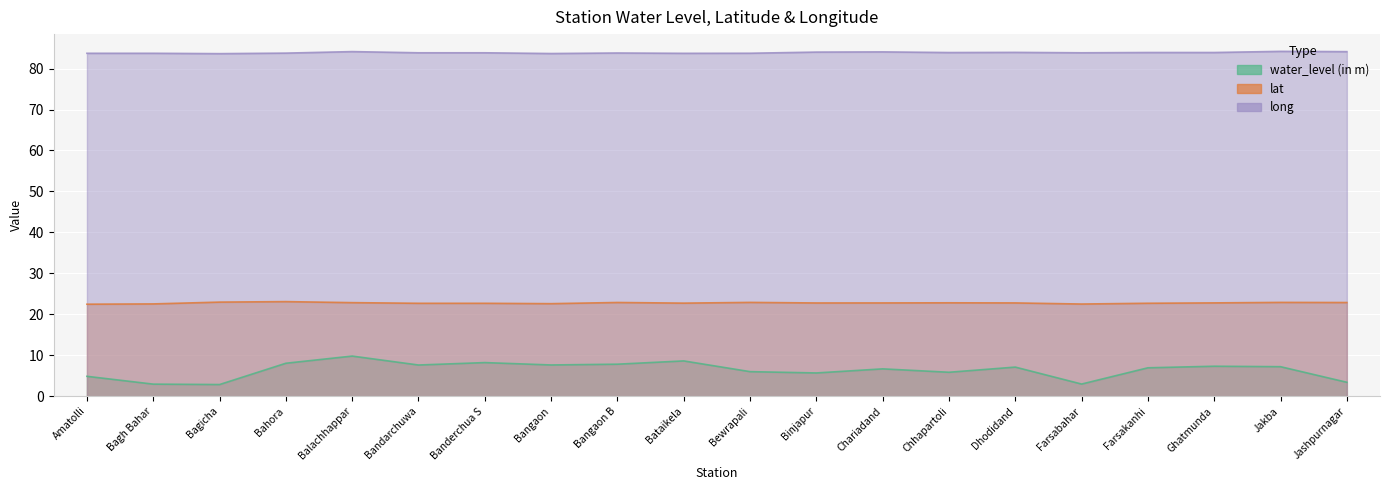

At Dhodidand, list the series in order from largest to smallest.

long, lat, water_level (in m)